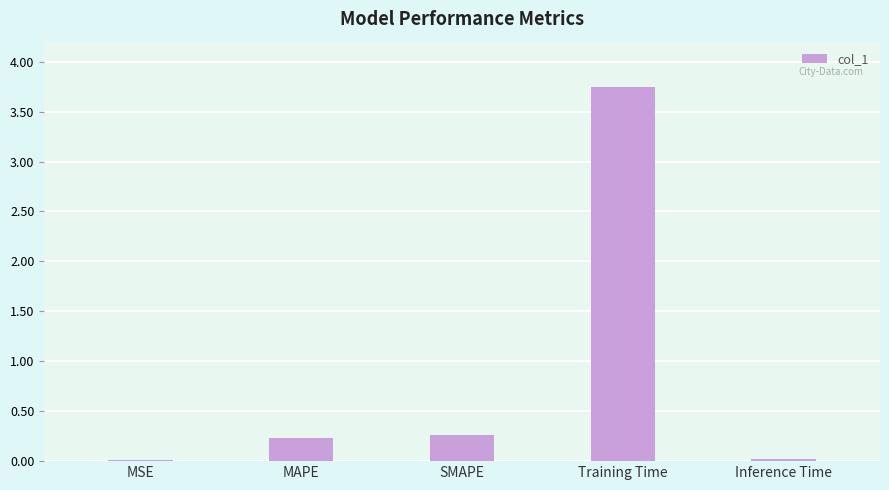

At which category does the chart reach its peak across all series?

Training Time